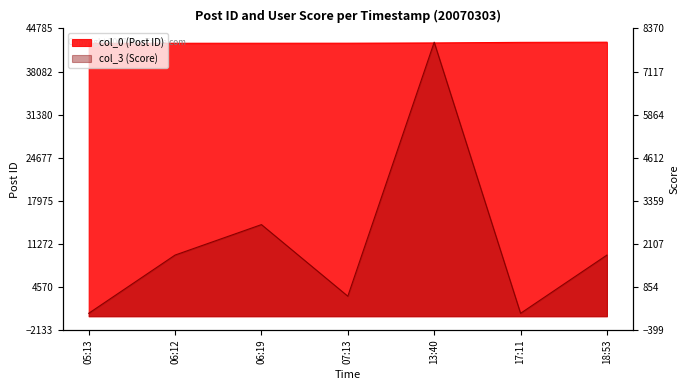

Which series has the largest total across all categories?

col_0